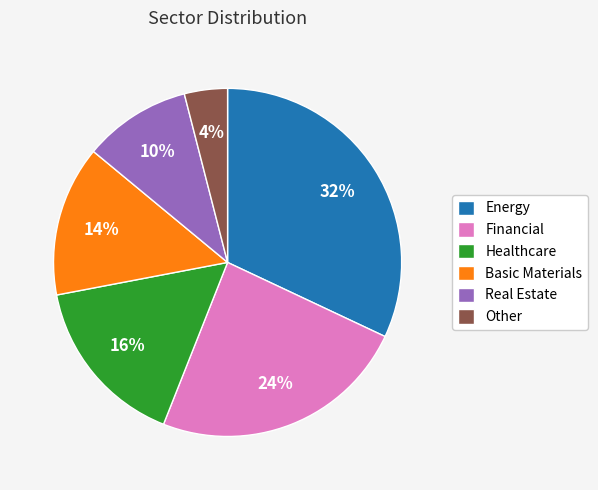

Rank the categories by value from lowest to highest.

Other, Real Estate, Basic Materials, Healthcare, Financial, Energy